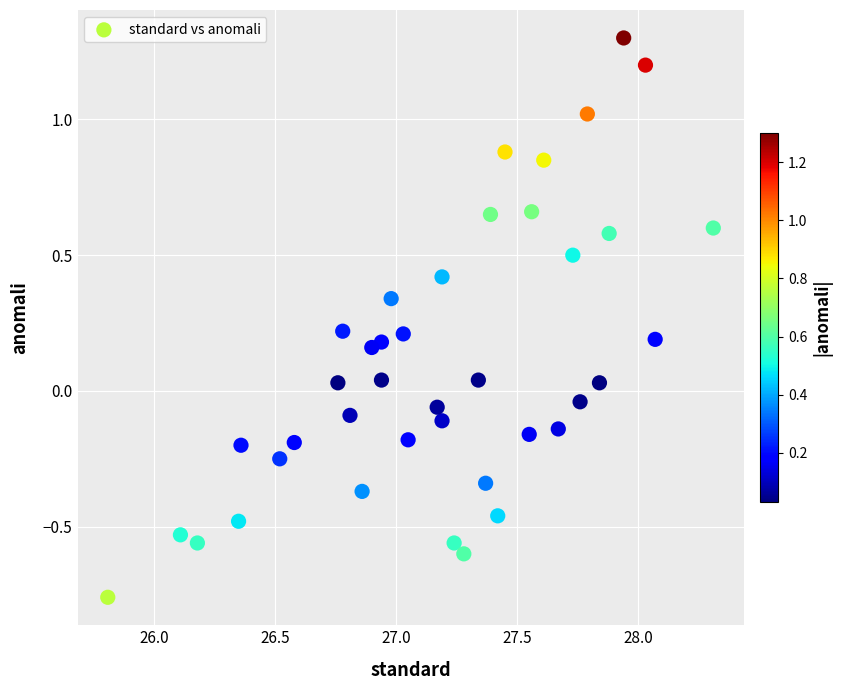

What is the range of X values (max minus min)?

2.5